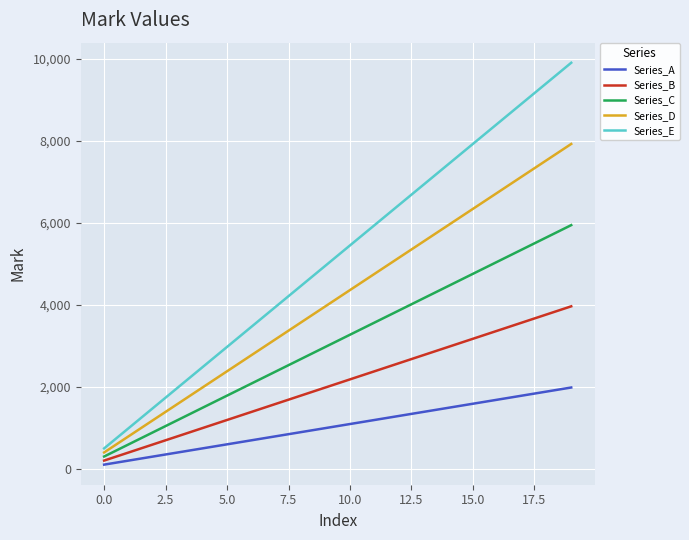

True or false: Series_B and Series_C cross at least once.

False